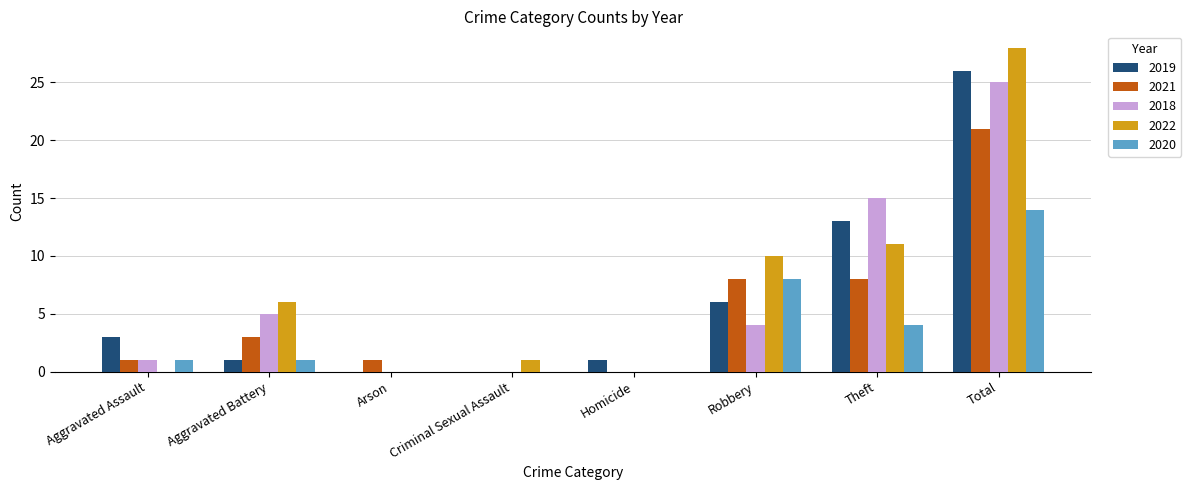

Reading right to left, transcribe all the data shown in this chart.

2019: Total=26	Theft=13	Robbery=6	Homicide=1	Criminal Sexual Assault=0	Arson=0	Aggravated Battery=1	Aggravated Assault=3
2021: Total=21	Theft=8	Robbery=8	Homicide=0	Criminal Sexual Assault=0	Arson=1	Aggravated Battery=3	Aggravated Assault=1
2018: Total=25	Theft=15	Robbery=4	Homicide=0	Criminal Sexual Assault=0	Arson=0	Aggravated Battery=5	Aggravated Assault=1
2022: Total=28	Theft=11	Robbery=10	Homicide=0	Criminal Sexual Assault=1	Arson=0	Aggravated Battery=6	Aggravated Assault=0
2020: Total=14	Theft=4	Robbery=8	Homicide=0	Criminal Sexual Assault=0	Arson=0	Aggravated Battery=1	Aggravated Assault=1